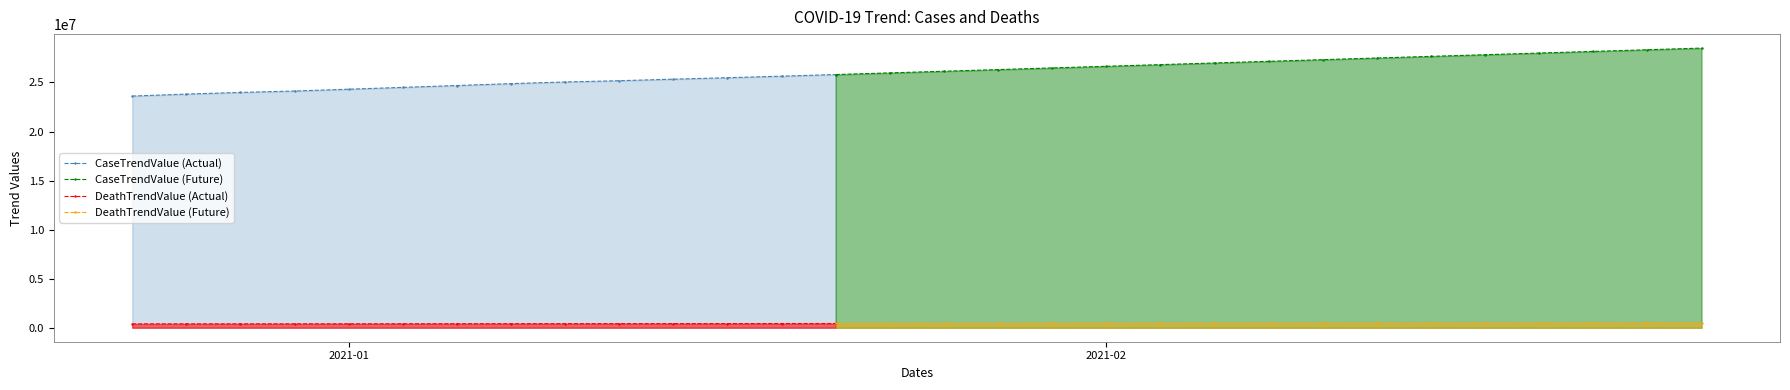

What is the highest value of the CaseTrendValue (Actual) series?

25805713